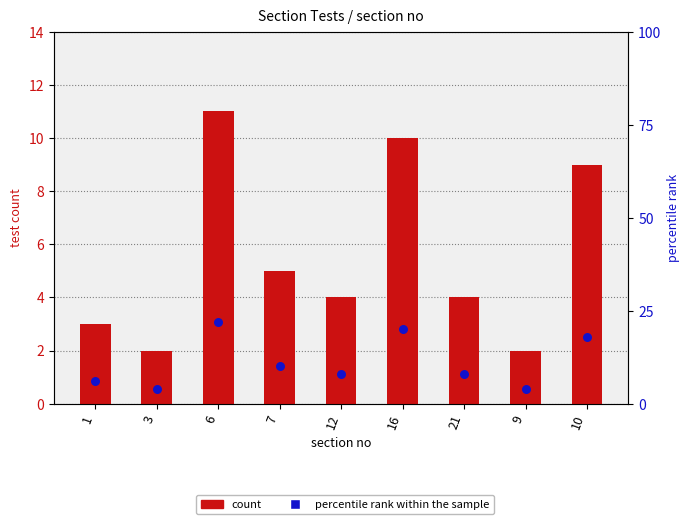

What are all the series names shown in the legend?

count, percentile rank within the sample